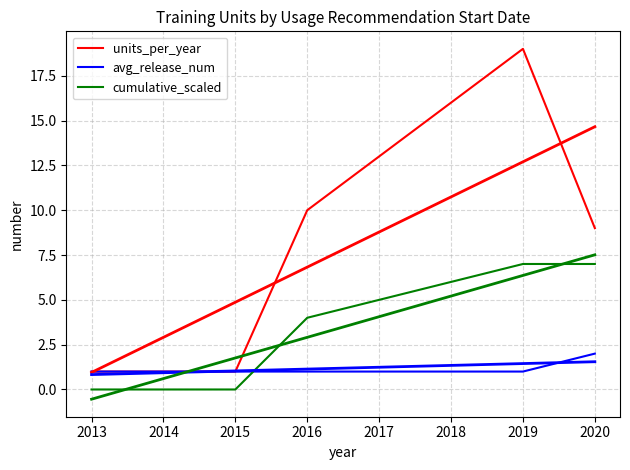

What is the highest value of the units_per_year series?

19